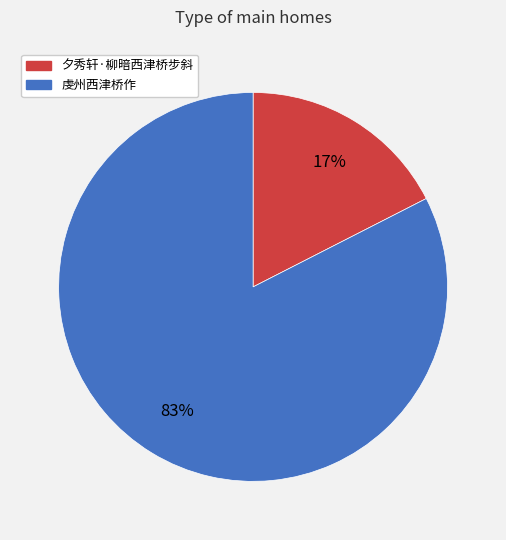

To the nearest percent, what portion does 虔州西津桥作 represent?

83%